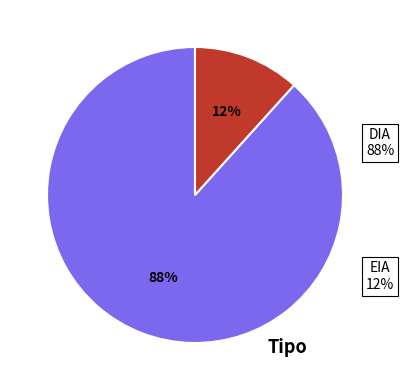

To the nearest percent, what is the average slice percentage?

50%